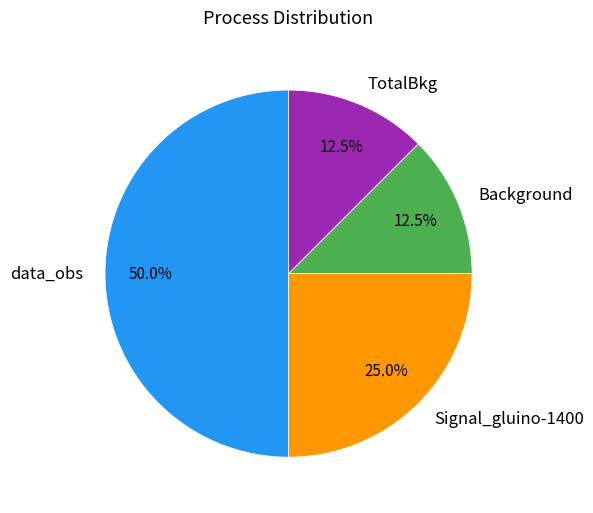

Is the sum of Signal_gluino-1400 and TotalBkg greater than half?

No